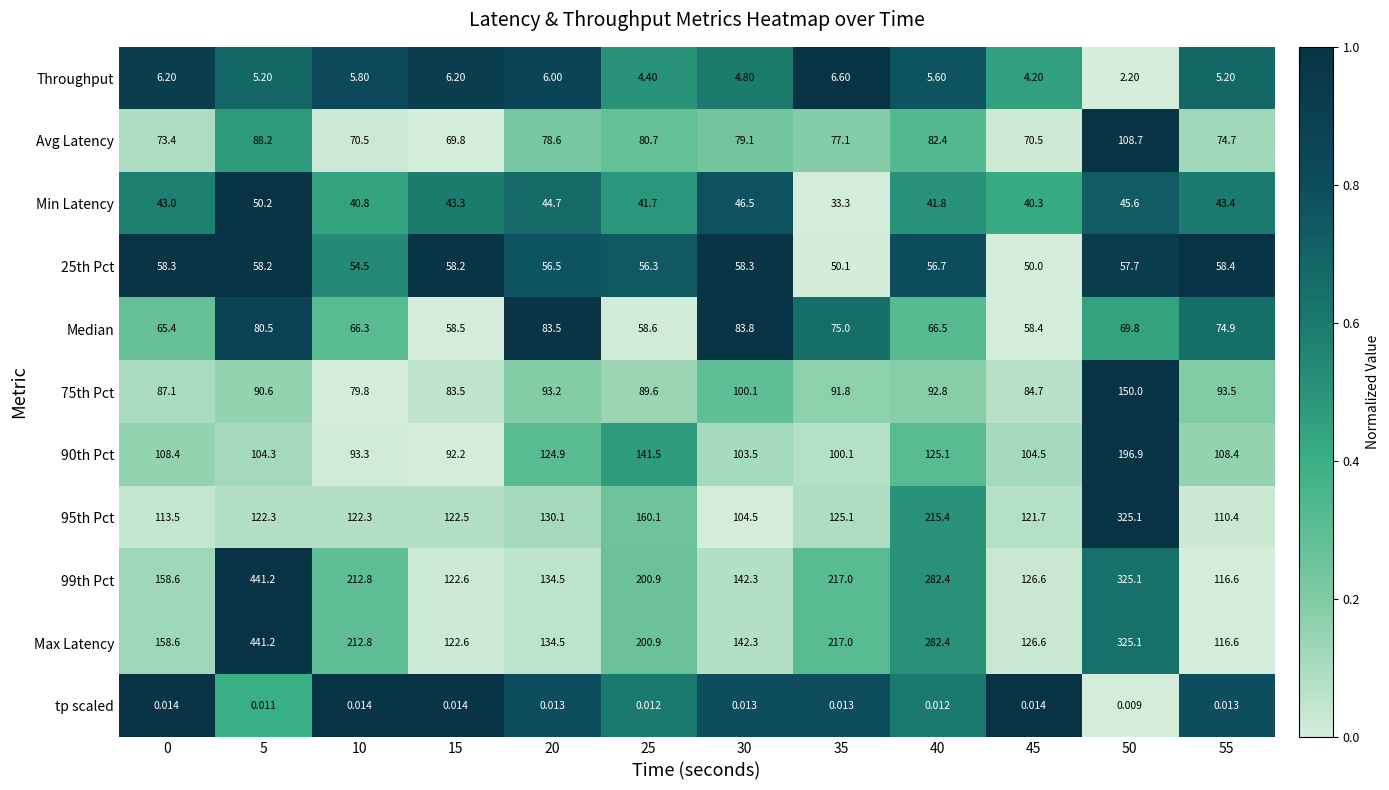

How many series are shown in this chart?

11